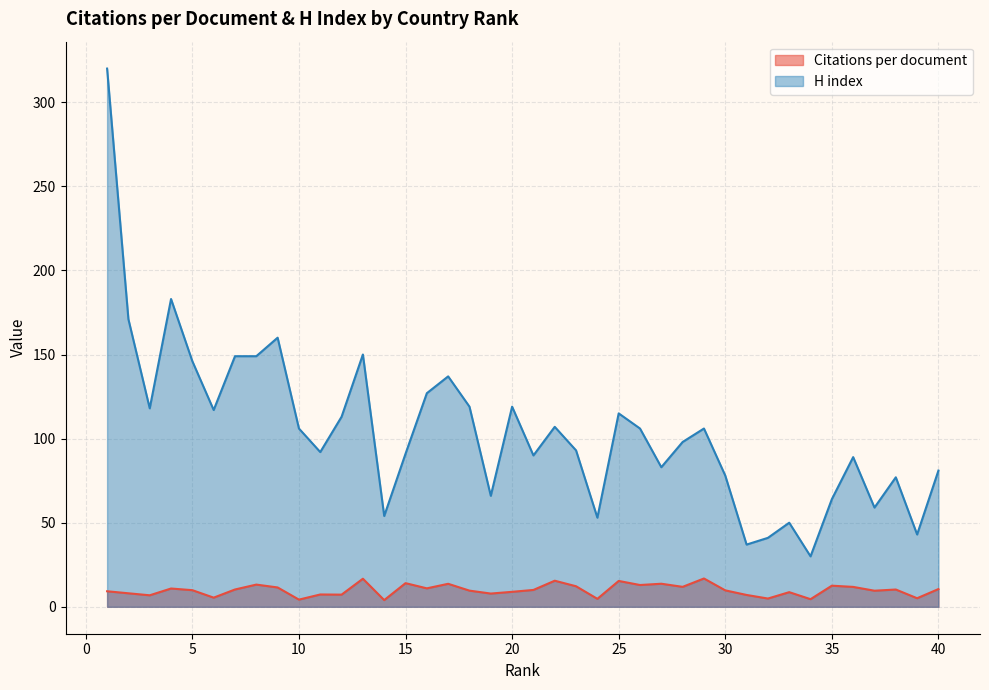

Between 10 and 22, which series saw the biggest shift?

Citations per document